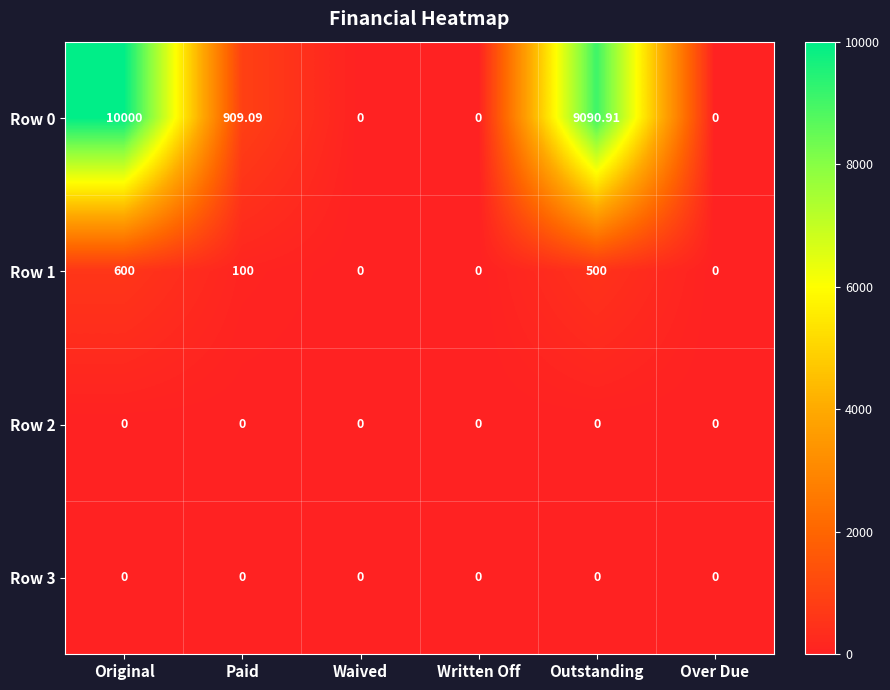

Is the value of Row 0 at Original greater than the value of Row 2 at Outstanding?

Yes